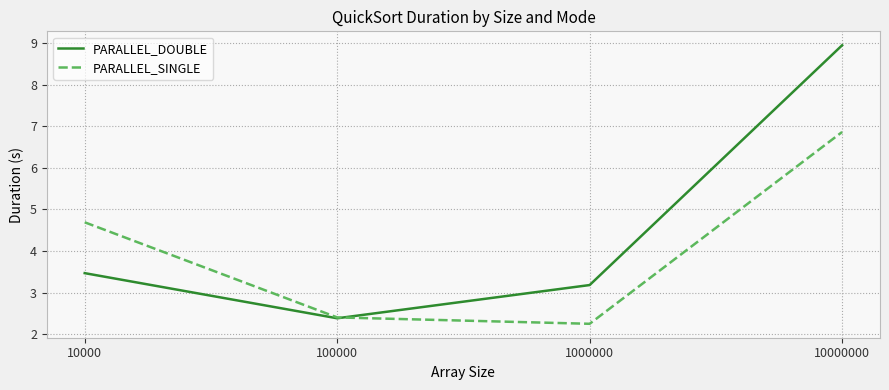

What value does the PARALLEL_SINGLE series have at 1000000?

2.3